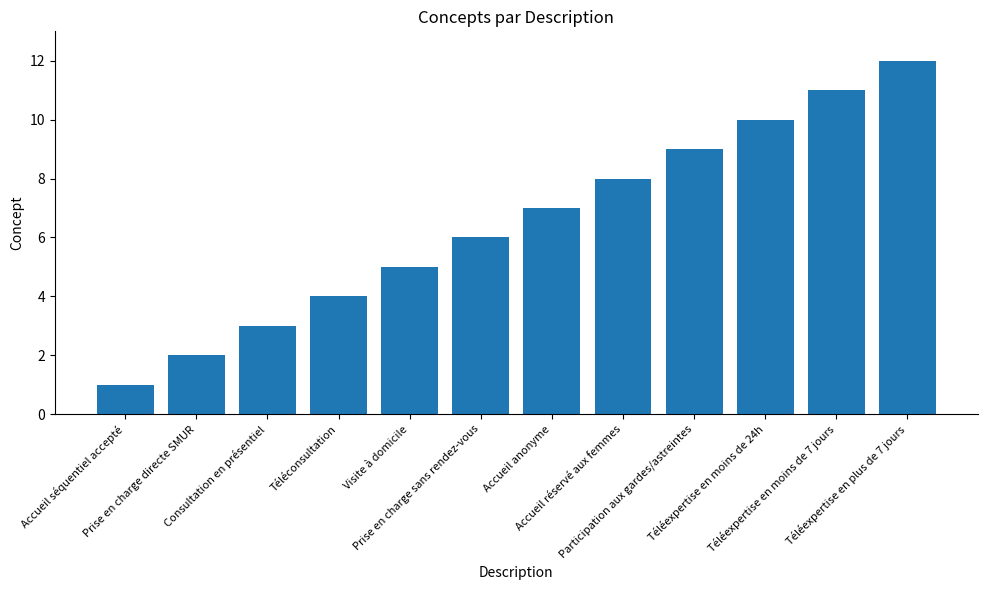

List the labels in order of value, smallest first.

Accueil séquentiel accepté, Prise en charge directe SMUR, Consultation en présentiel, Téléconsultation, Visite à domicile, Prise en charge sans rendez-vous, Accueil anonyme, Accueil réservé aux femmes, Participation aux gardes/astreintes, Téléexpertise en moins de 24h, Téléexpertise en moins de 7 jours, Téléexpertise en plus de 7 jours